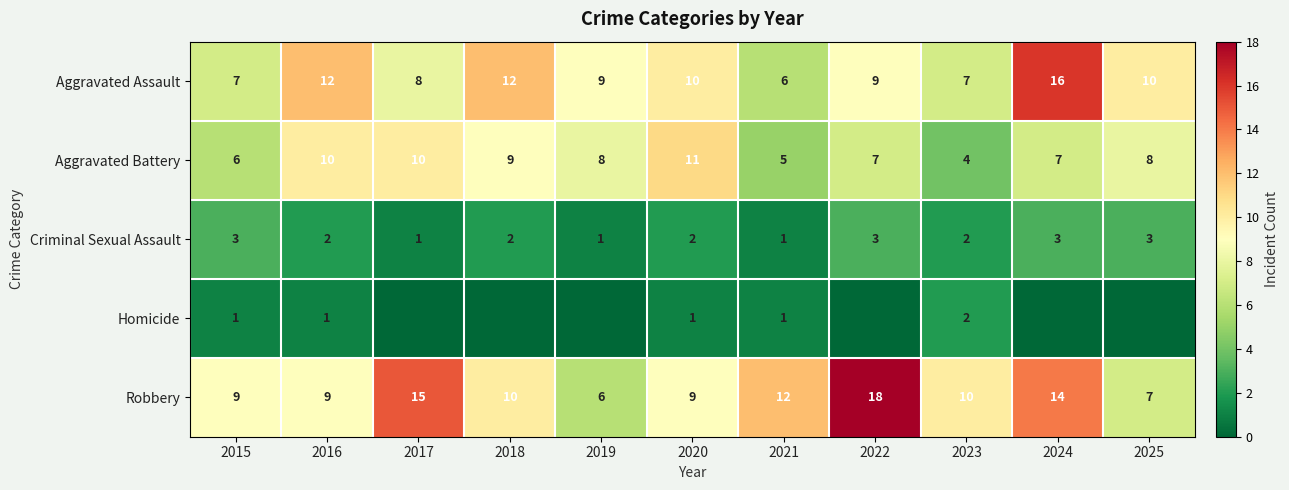

Rank the series at 2015 from lowest to highest value.

Homicide, Criminal Sexual Assault, Aggravated Battery, Aggravated Assault, Robbery